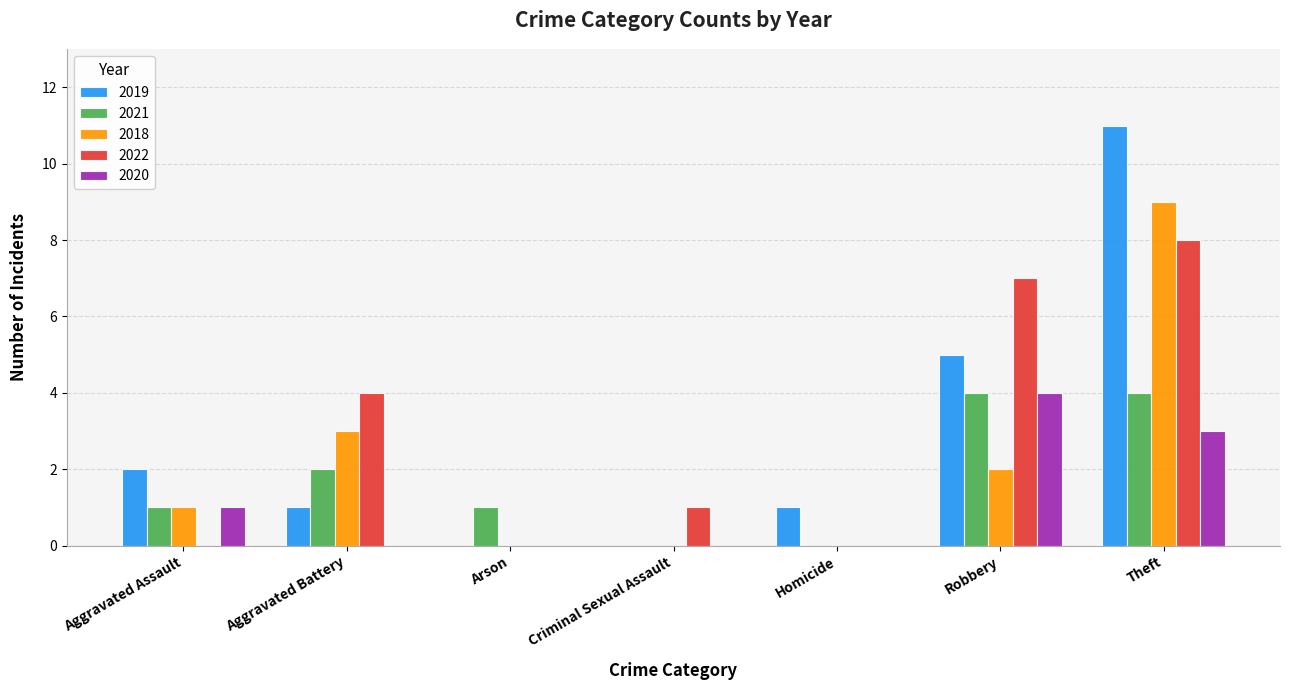

What is the maximum value for 2020?

4